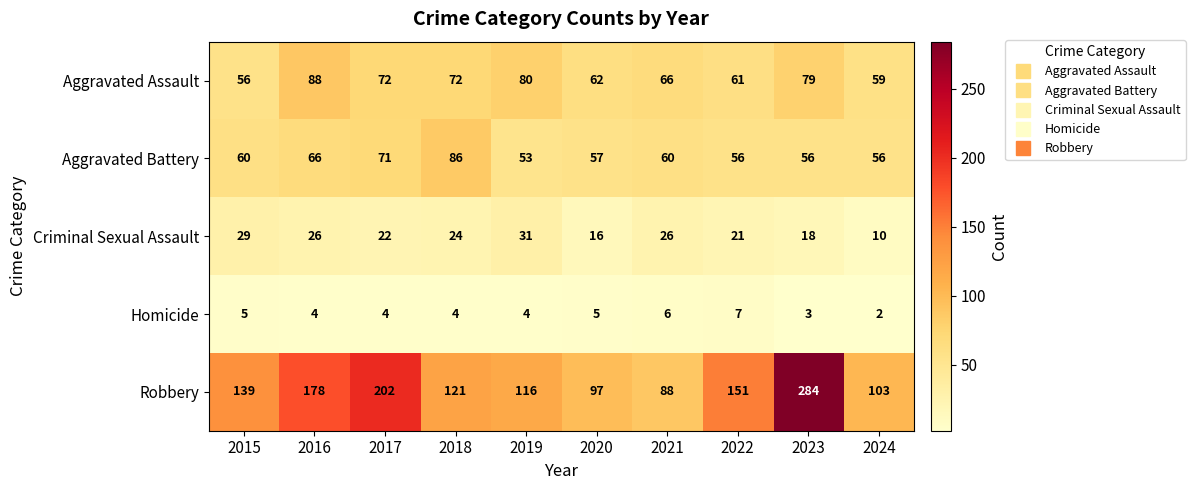

Which series changed the most between 2016 and 2017?

Robbery